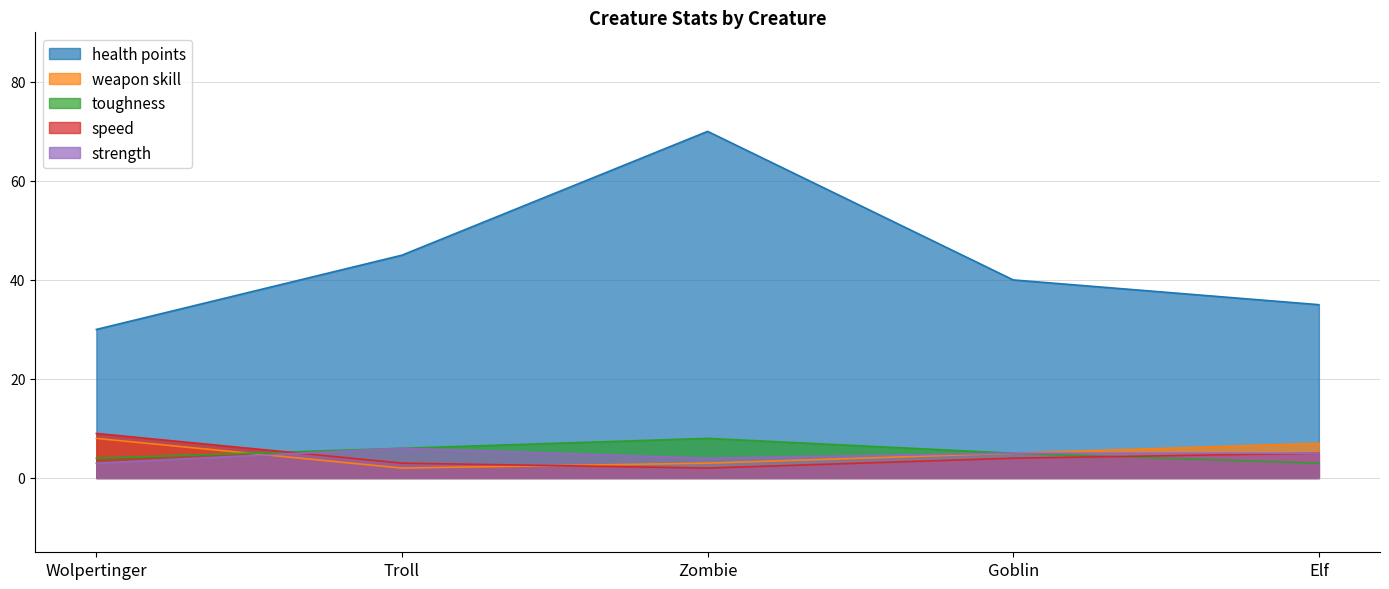

How many times do speed and toughness cross each other?

2